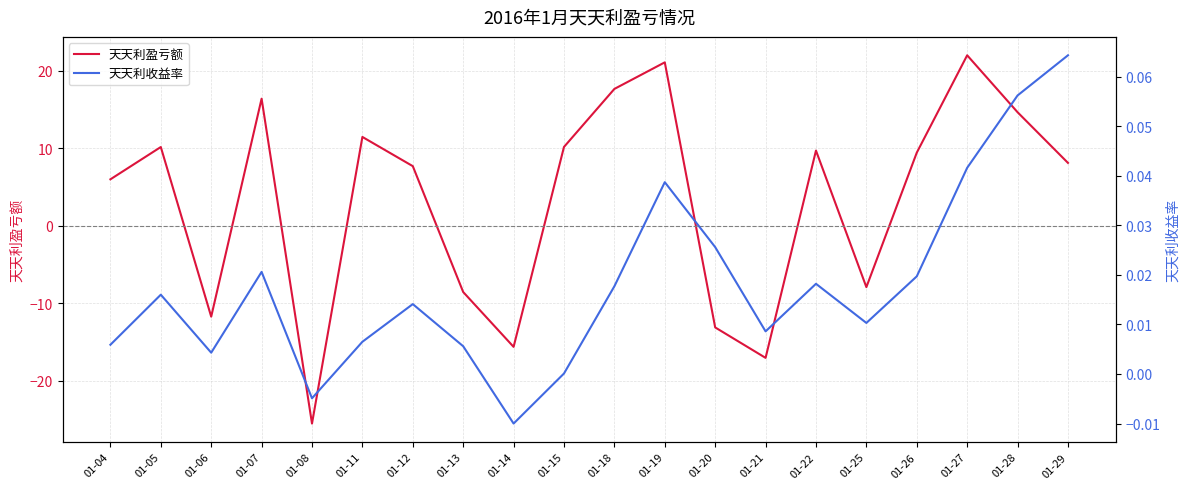

Between 01-13 and 01-15, which series saw the biggest shift?

天天利盈亏额